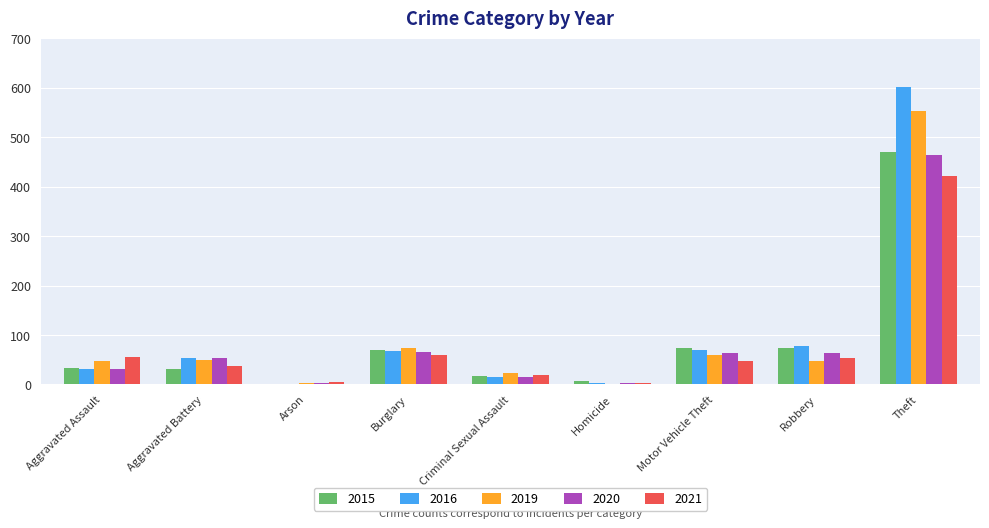

At which category is the sum across all series the highest?

Theft